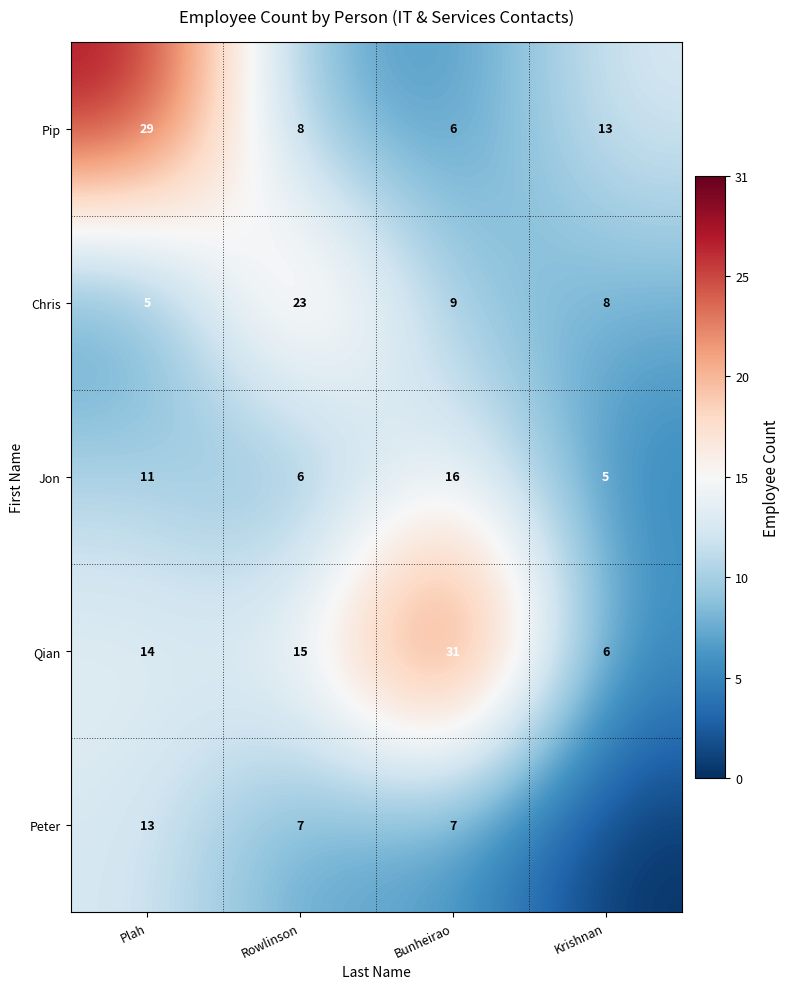

At which label is Qian closest to 18?

Rowlinson